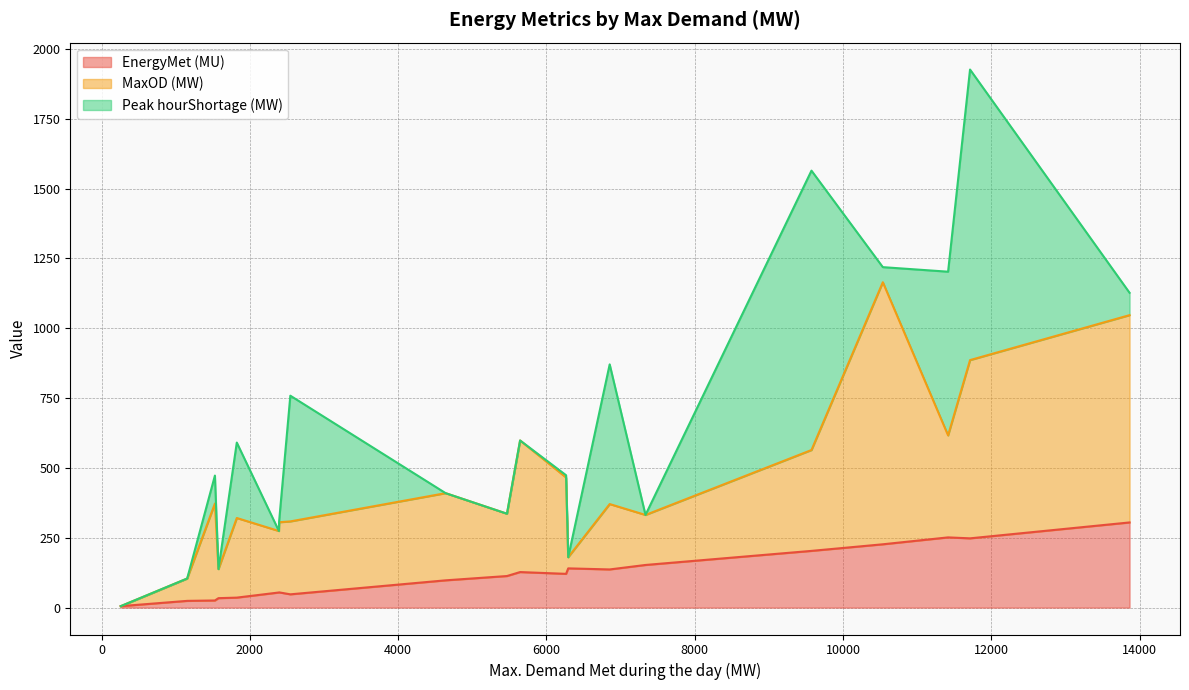

What is the sum of the MaxOD (MW) values at 13862 and 4640?

1054.0